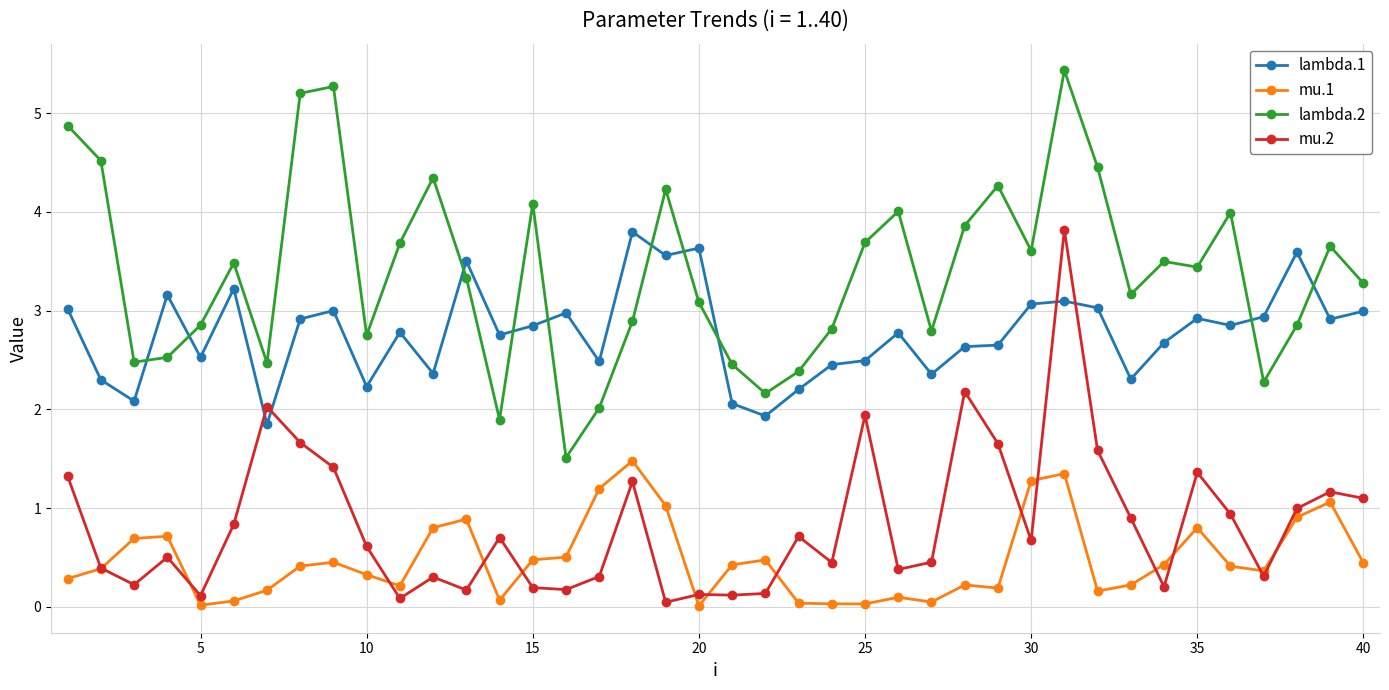

Which series has the largest total across all categories?

lambda.2